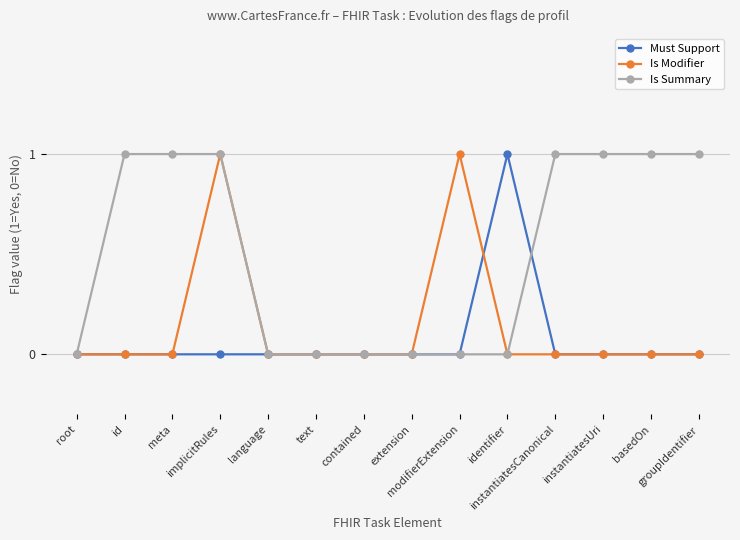

What is the value of the Must Support point at the 10th from the left?

1